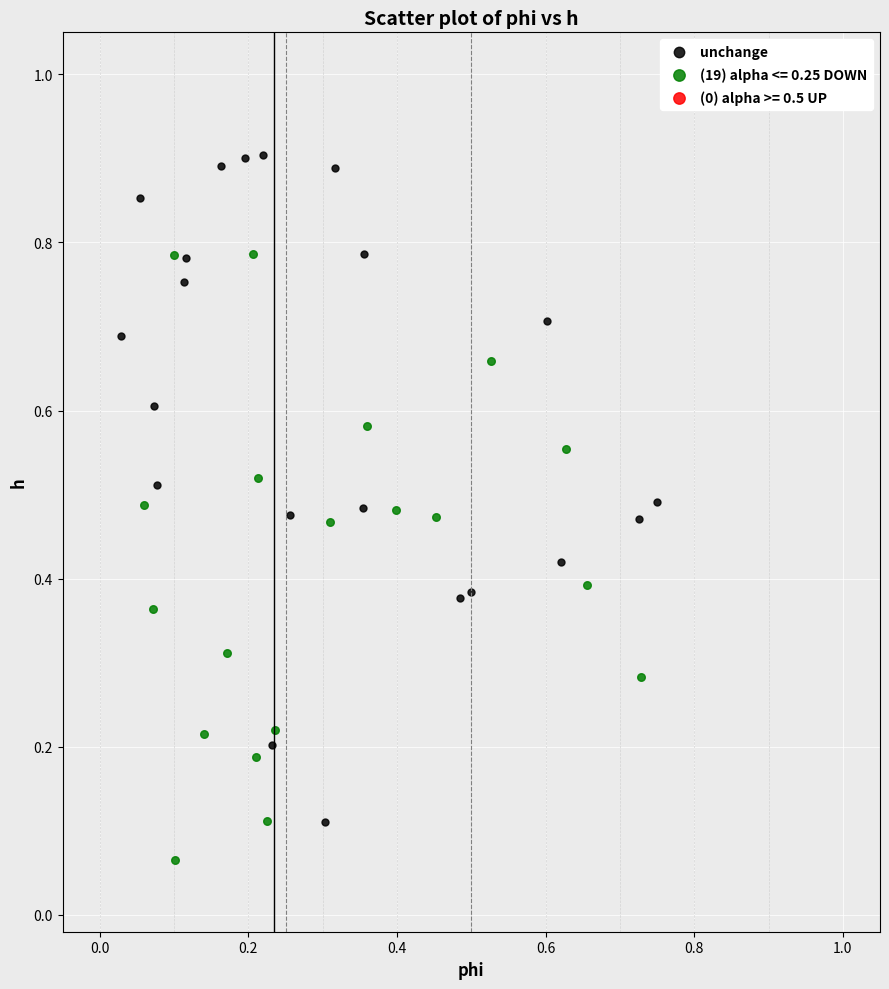

Which series reaches the maximum Y coordinate?

unchange